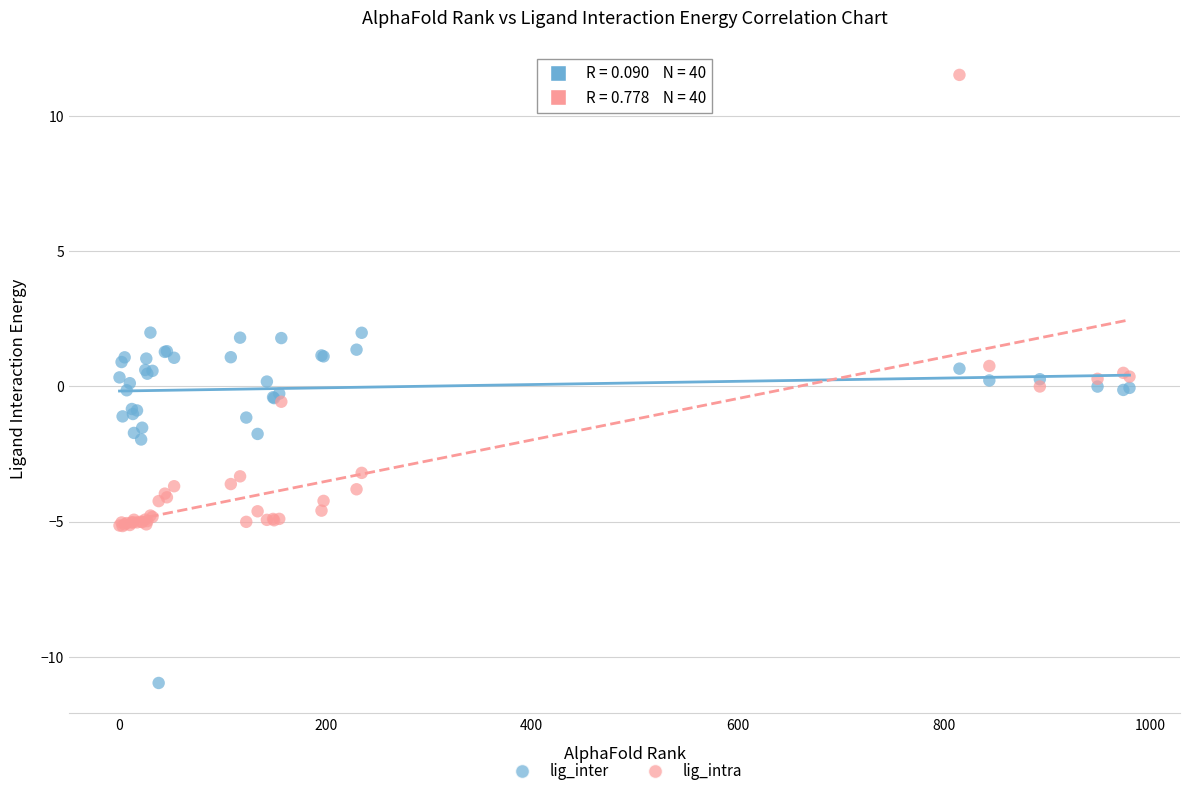

What is the X range (max minus min) for the scatter plot?

980.0